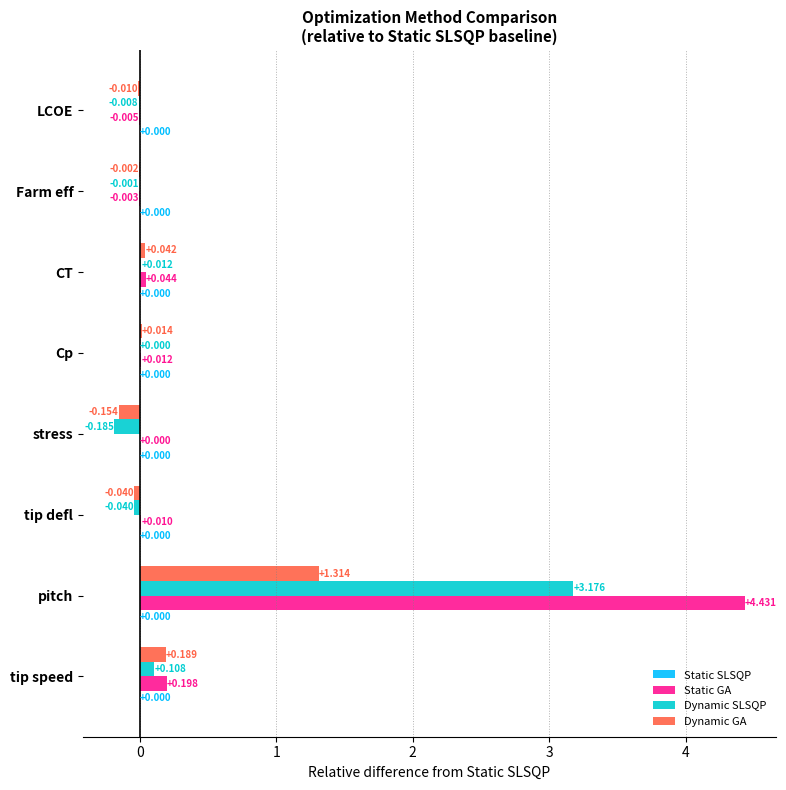

Is the value of Dynamic SLSQP at tip defl greater than the value of Static GA at stress?

No